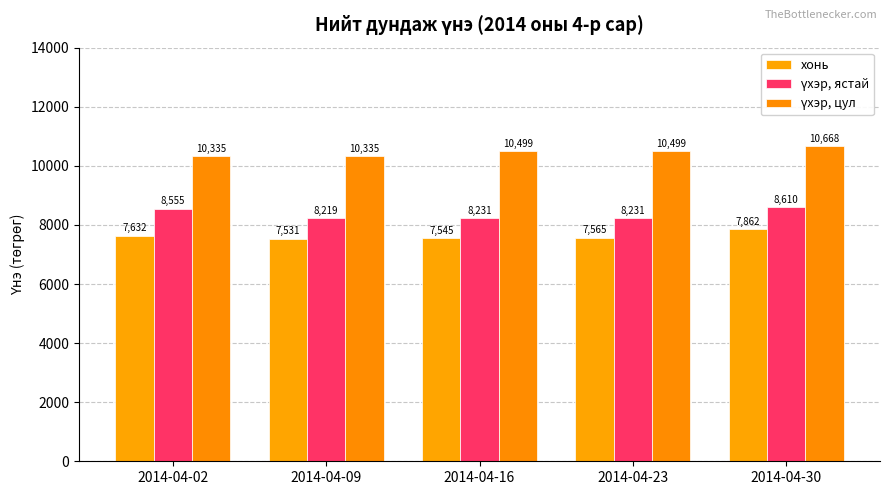

True or false: хонь has a value of 10224.3 at 2014-04-23.

False